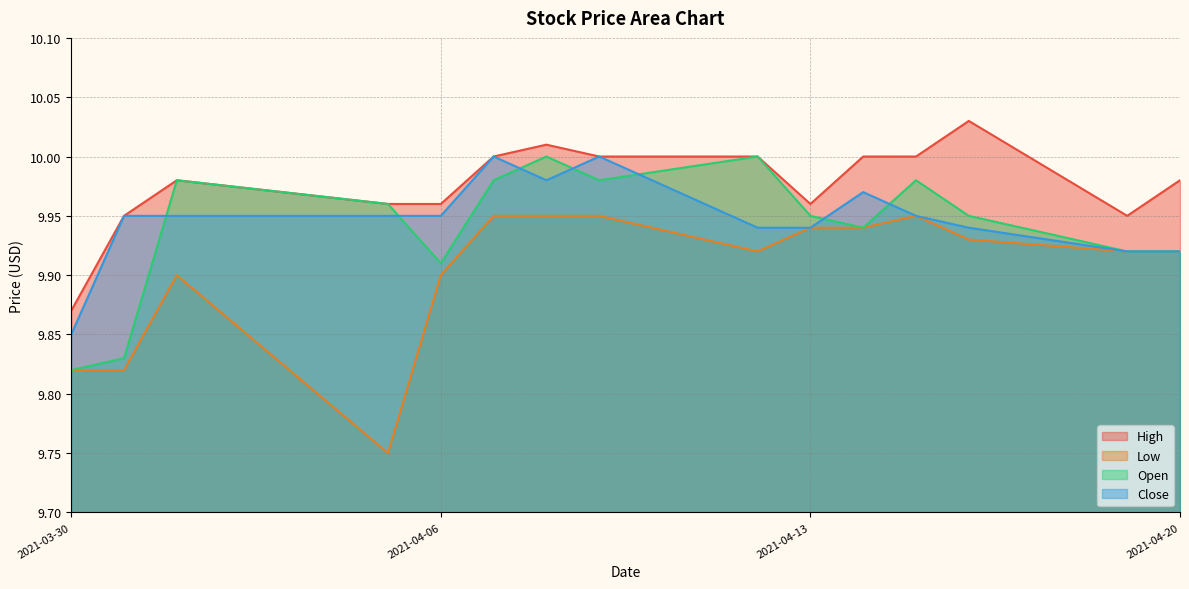

What position from the right is 2021-04-14?

5